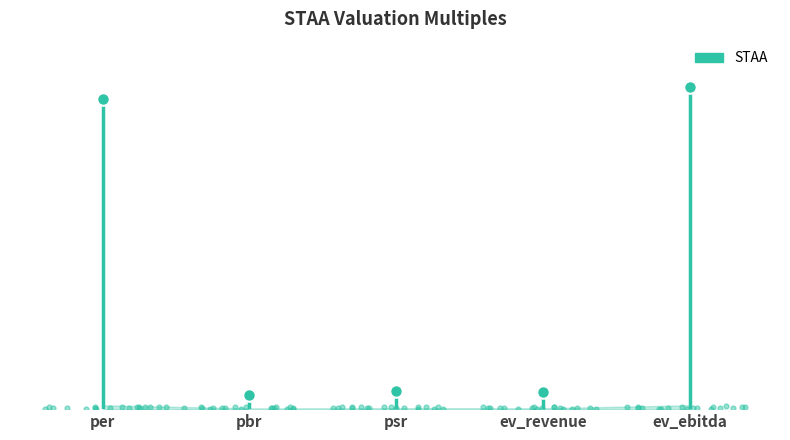

Reading left to right, transcribe all the data shown in this chart.

per=402.5	pbr=18.9	psr=23.2	ev_revenue=21.8	ev_ebitda=417.8